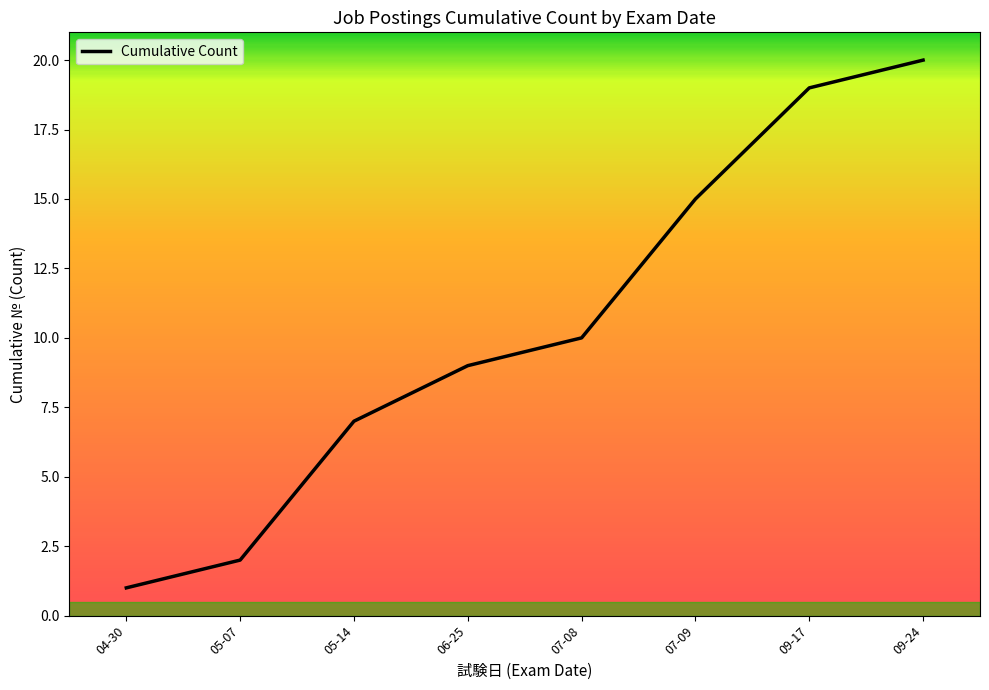

True or false: the data has more than 0 interior local peaks.

False